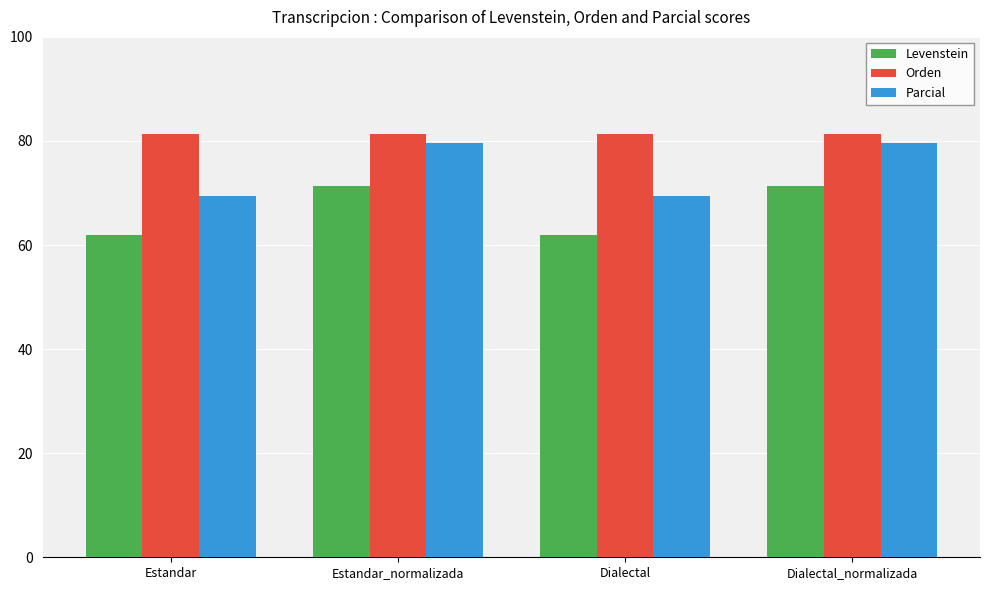

How many groups of bars are there?

4